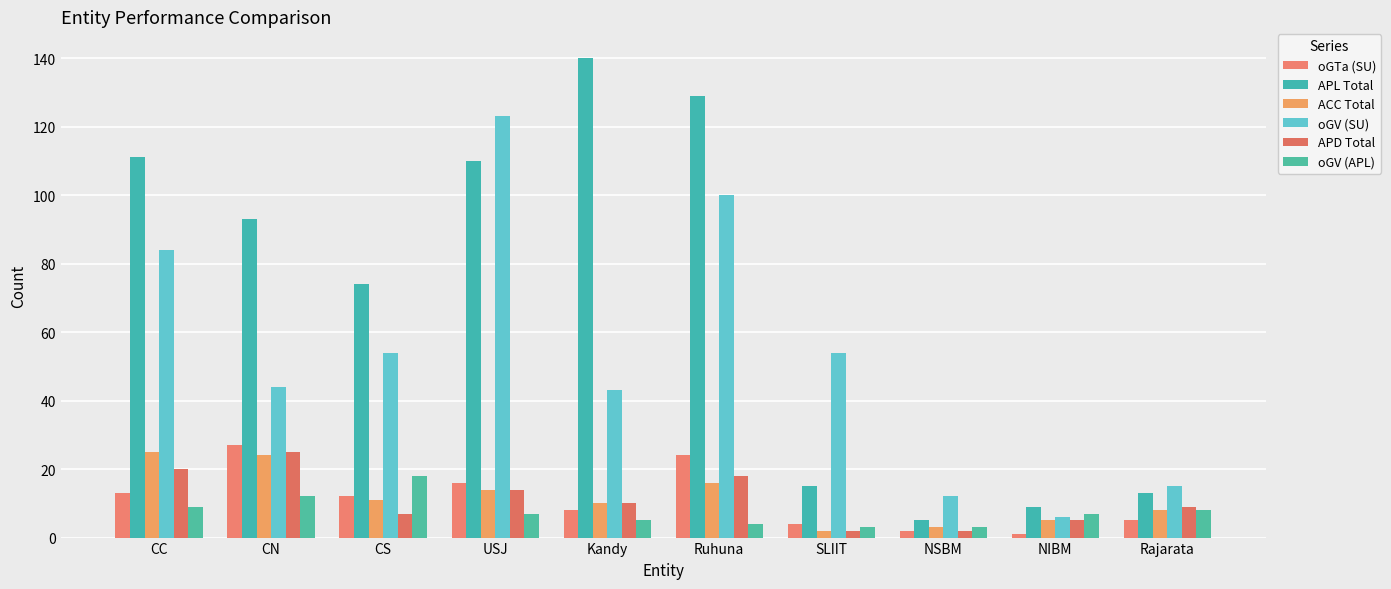

What are all the series names shown in the legend?

oGTa (SU), APL Total, ACC Total, oGV (SU), APD Total, oGV (APL)